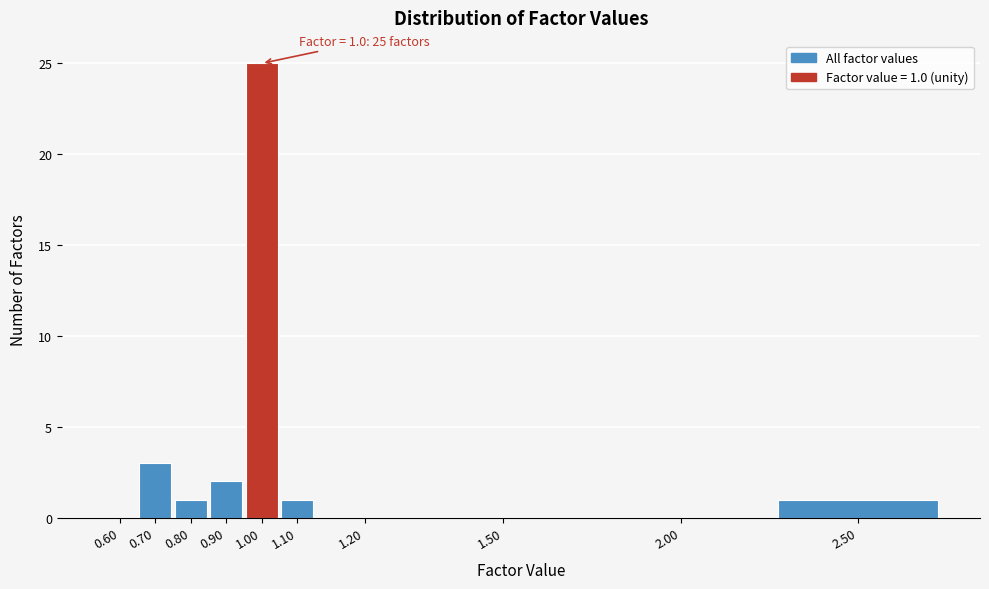

Reading right to left, what are all the values shown in this chart?

2.50=1	2.00=0	1.50=0	1.20=0	1.10=1	1.00=25	0.90=2	0.80=1	0.70=3	0.60=0